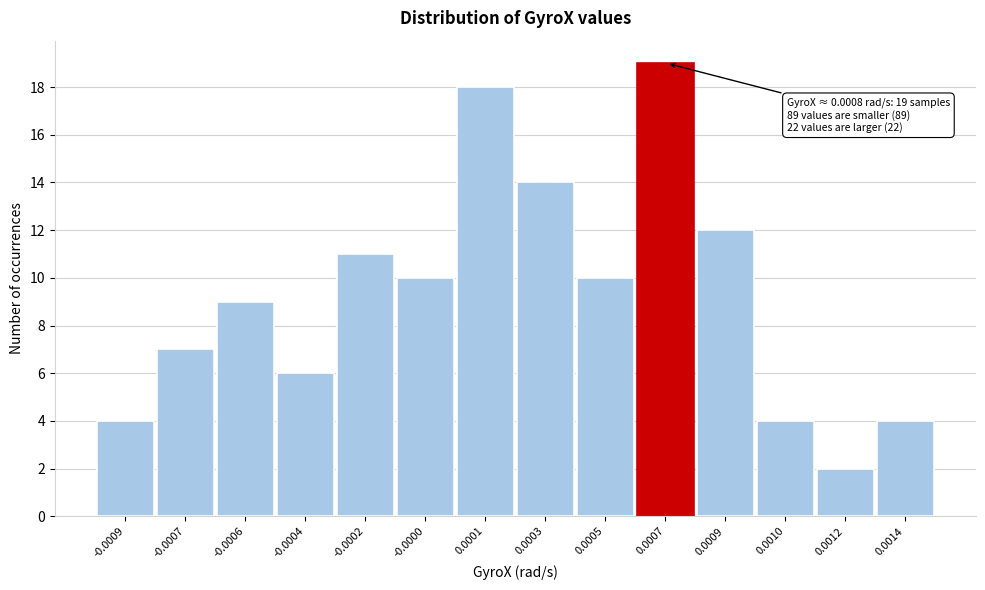

Reading left to right, extract all data points from this chart.

-0.0009=4	-0.0007=7	-0.0006=9	-0.0004=6	-0.0002=11	-0.0000=10	0.0001=18	0.0003=14	0.0005=10	0.0007=19	0.0009=12	0.0010=4	0.0012=2	0.0014=4